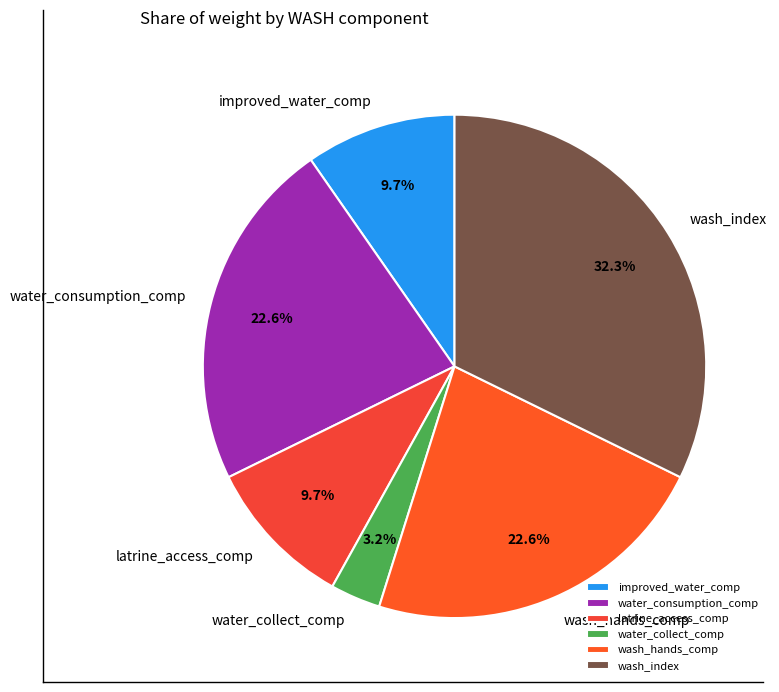

What percentage is NOT represented by improved_water_comp?

90.3%